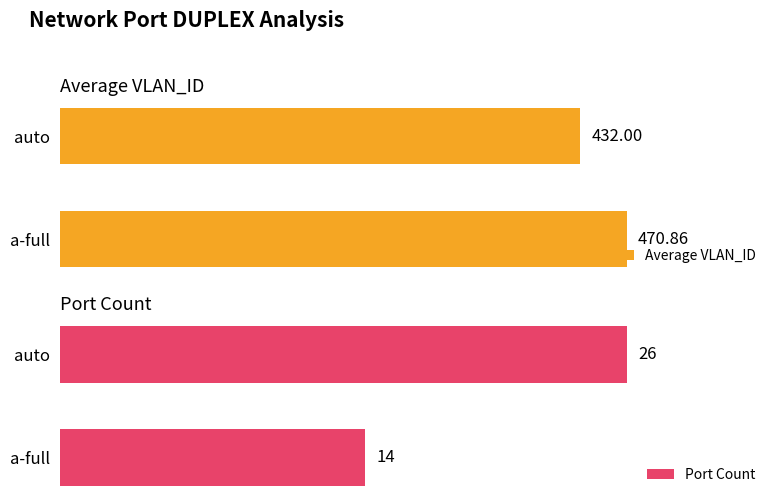

How many groups of bars are there?

2